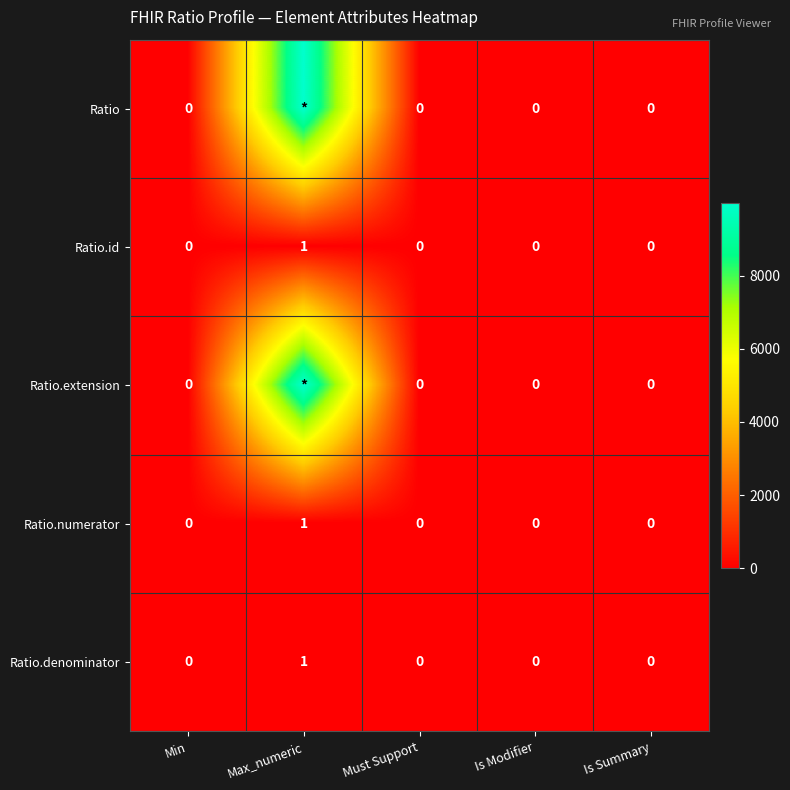

The Ratio.numerator series shows 0 at Max_numeric. True or false?

False